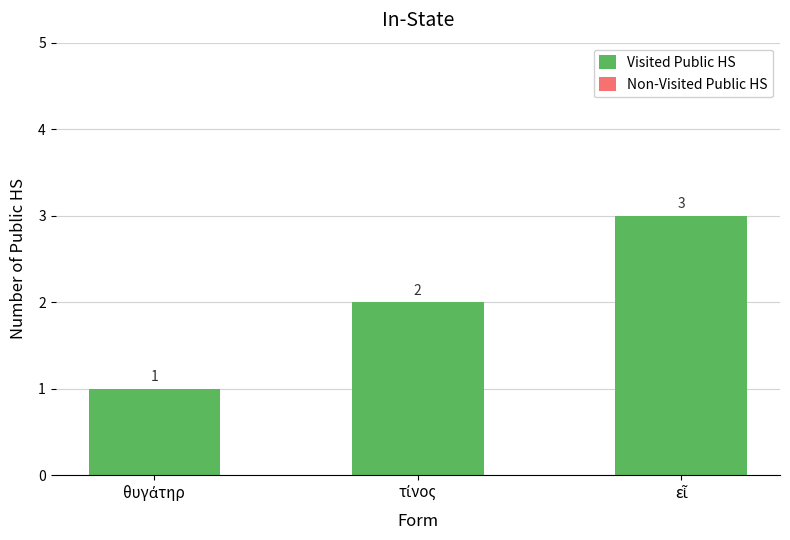

What is the value of the 3rd bar from the left?

3